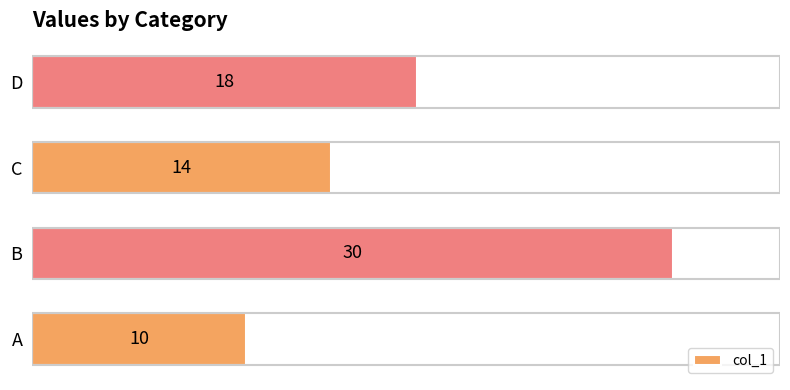

What is the minimum value shown in the chart?

10